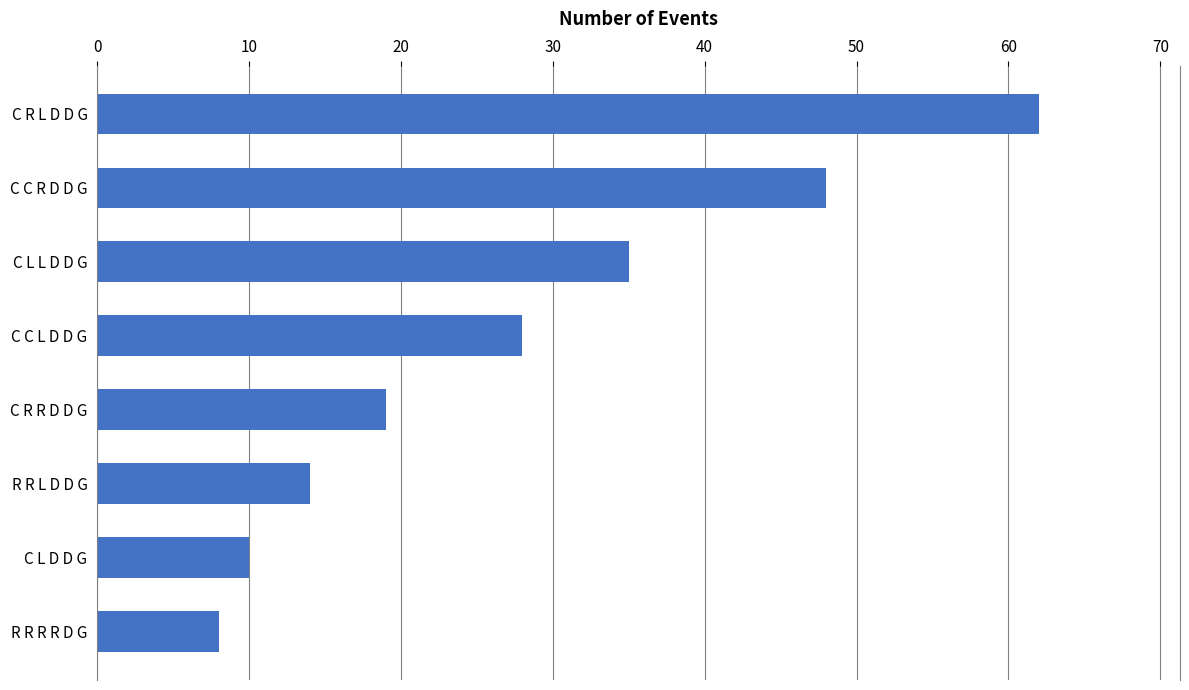

List the labels in order of value, smallest first.

R R R R D G, C L D D G, R R L D D G, C R R D D G, C C L D D G, C L L D D G, C C R D D G, C R L D D G